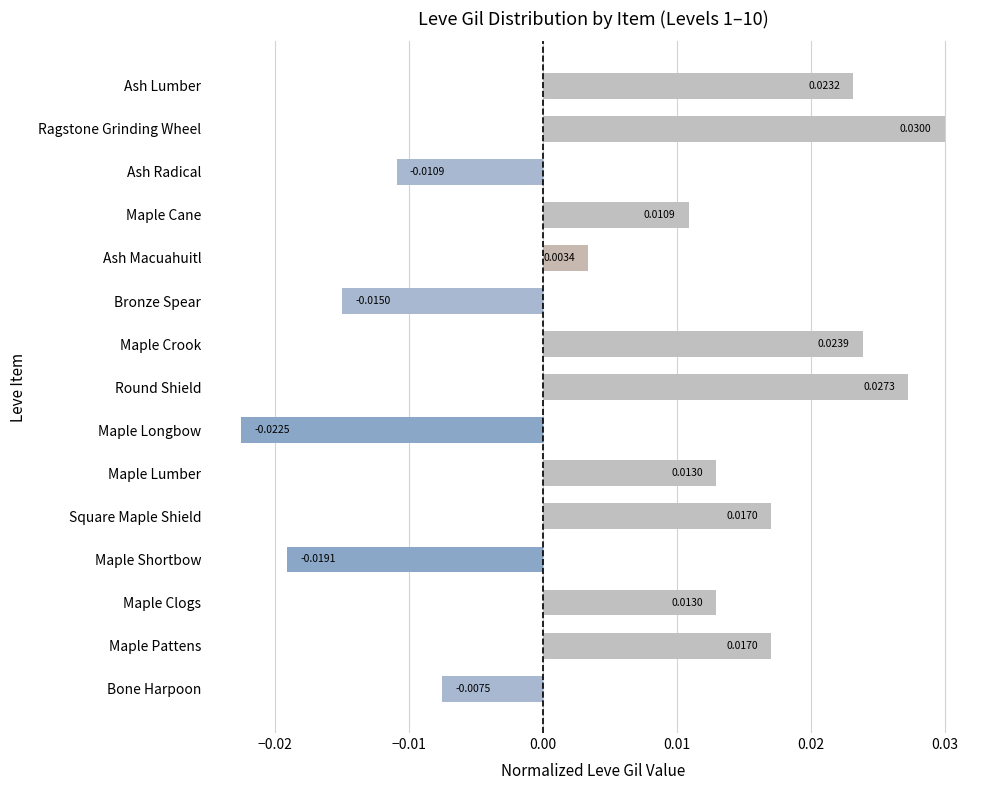

At which category does the chart reach its peak across all series?

Ragstone Grinding Wheel